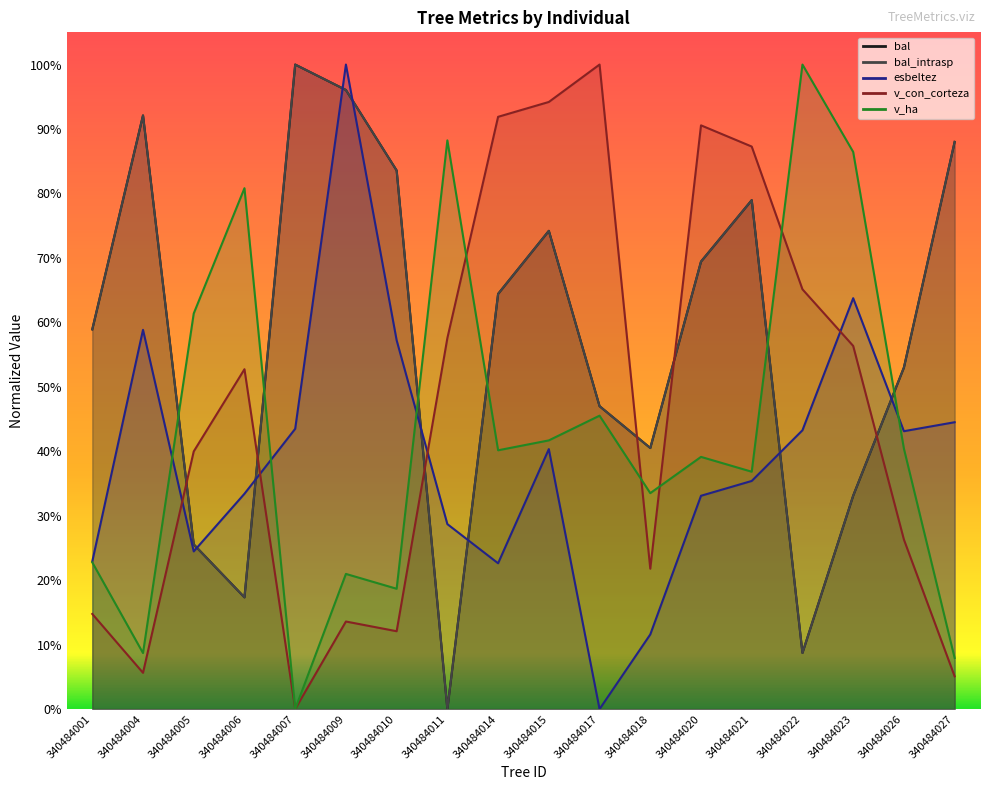

The v_con_corteza series shows 0.0 at 340484007. True or false?

True